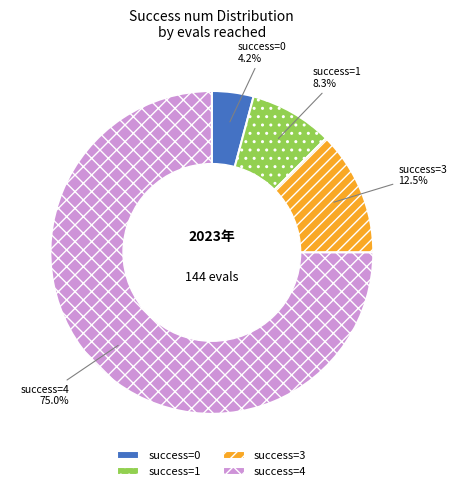

Approximately how many times larger is the value at success=1 compared to success=3?

0.7